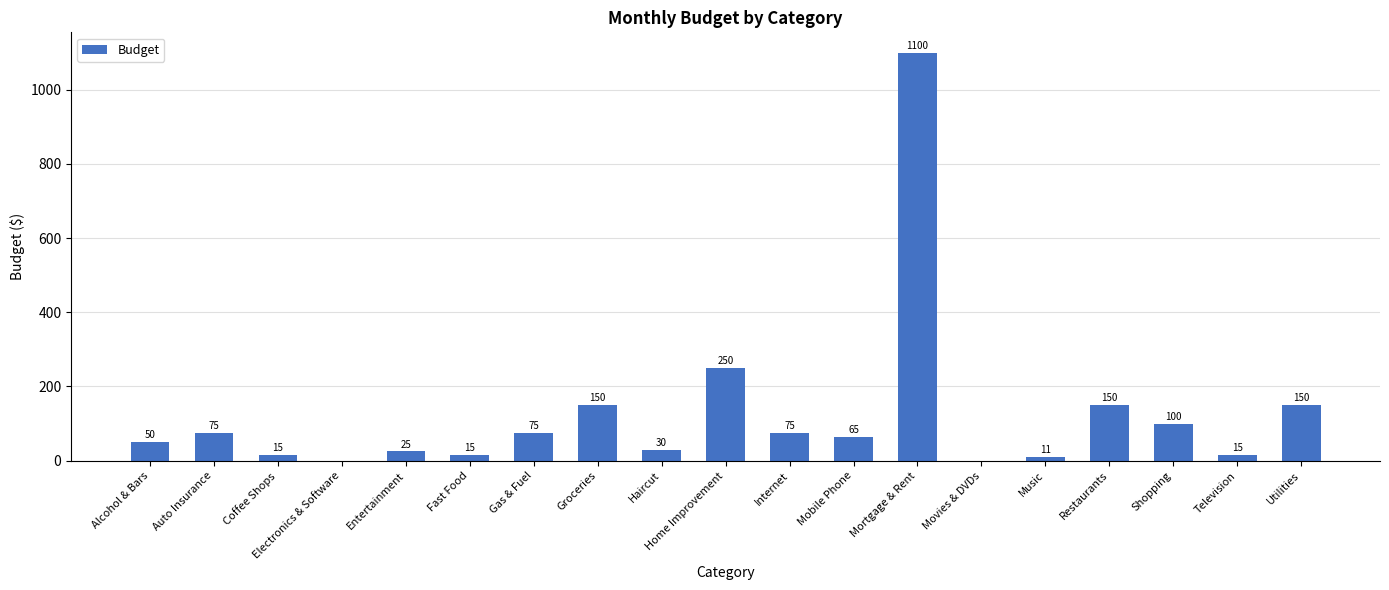

What is the average value?

124